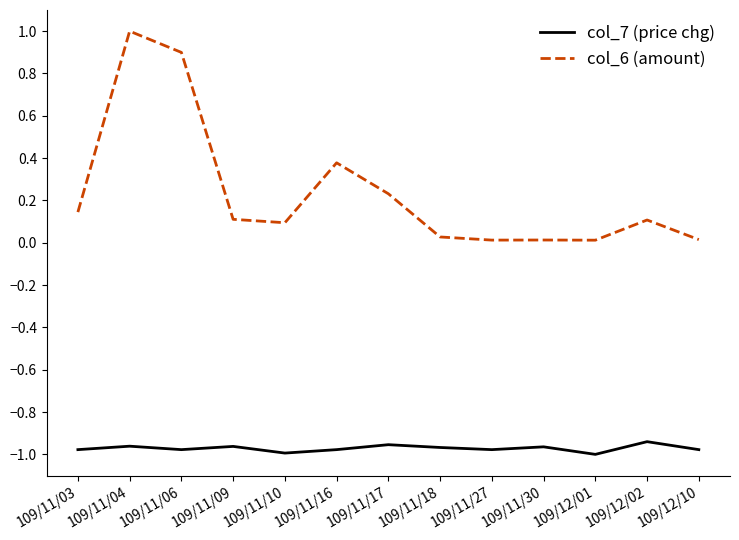

Which category has the highest value across all series?

109/11/04